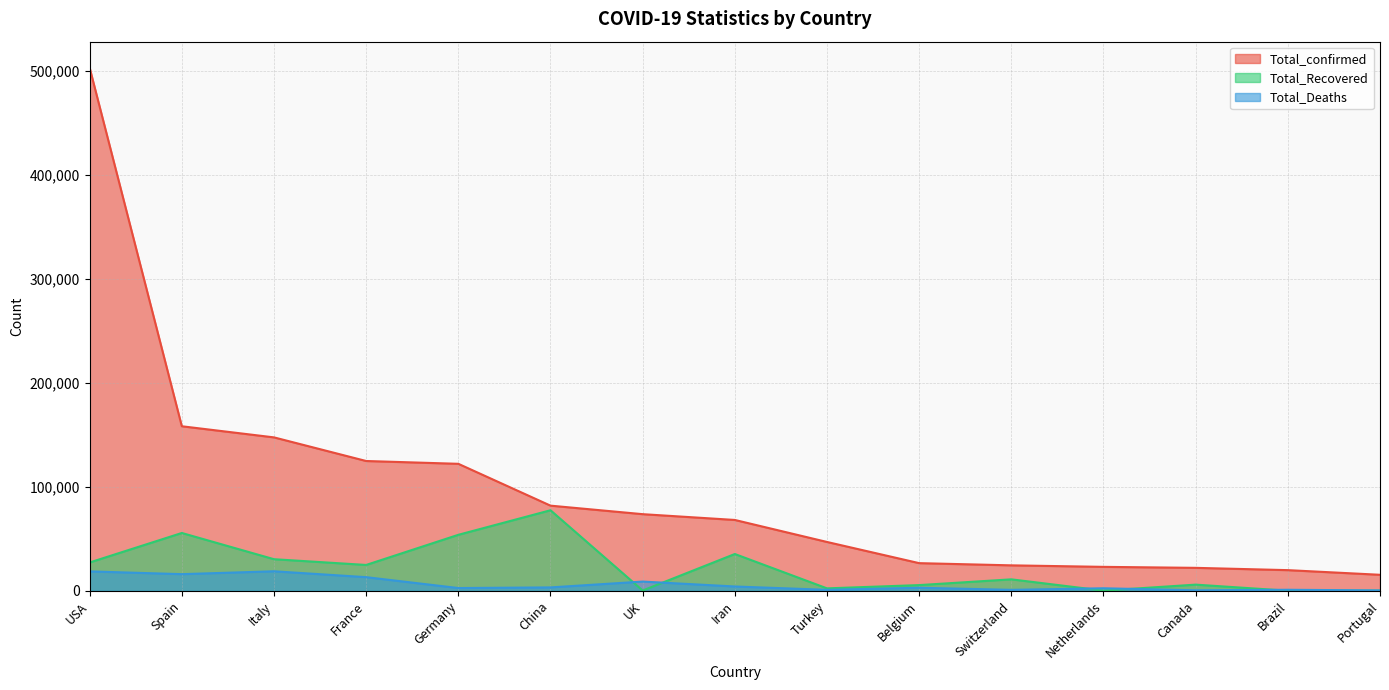

Reading left to right, extract all data points from this chart.

Total_confirmed: USA=502876	Spain=158273	Italy=147577	France=124869	Germany=122171	China=81953	UK=73758	Iran=68192	Turkey=47029	Belgium=26667	Switzerland=24551	Netherlands=23097	Canada=22148	Brazil=19943	Portugal=15472
Total_Recovered: USA=27314	Spain=55668	Italy=30455	France=24932	Germany=53913	China=77525	UK=344	Iran=35465	Turkey=2423	Belgium=5568	Switzerland=11100	Netherlands=250	Canada=6013	Brazil=173	Portugal=233
Total_Deaths: USA=18747	Spain=16081	Italy=18849	France=13197	Germany=2736	China=3339	UK=8958	Iran=4232	Turkey=1006	Belgium=3019	Switzerland=1002	Netherlands=2511	Canada=569	Brazil=1074	Portugal=435